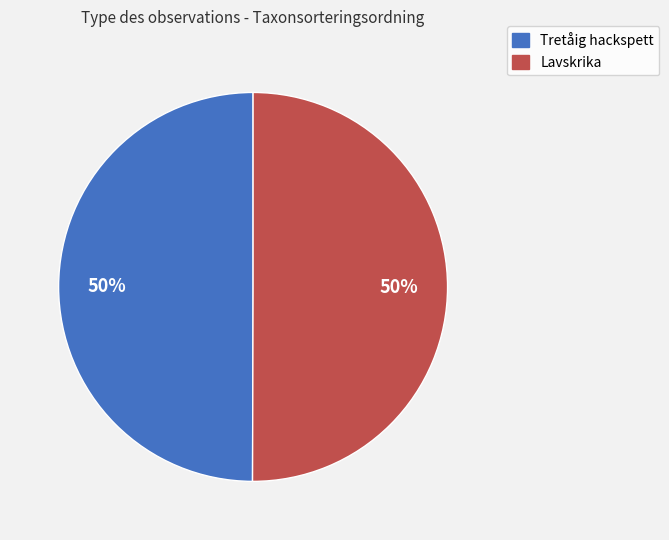

To the nearest percent, what is the average slice percentage?

50%